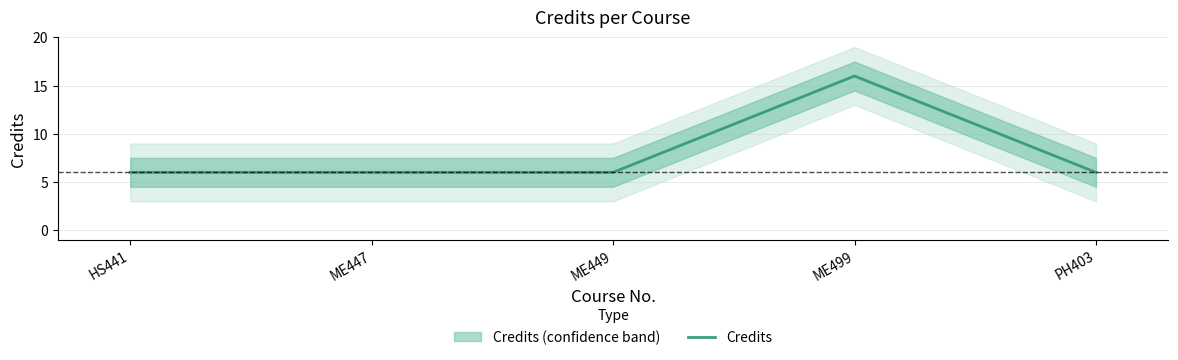

What is the difference between the maximum and minimum values?

10